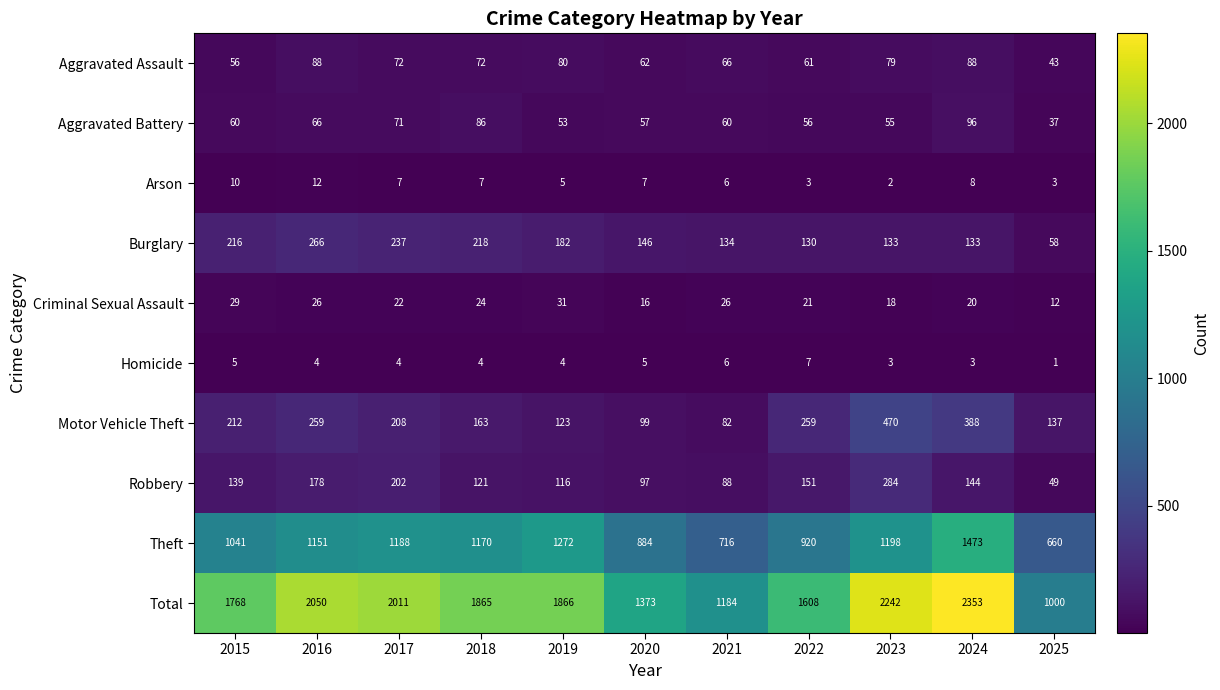

At which category does the chart reach its peak across all series?

2024